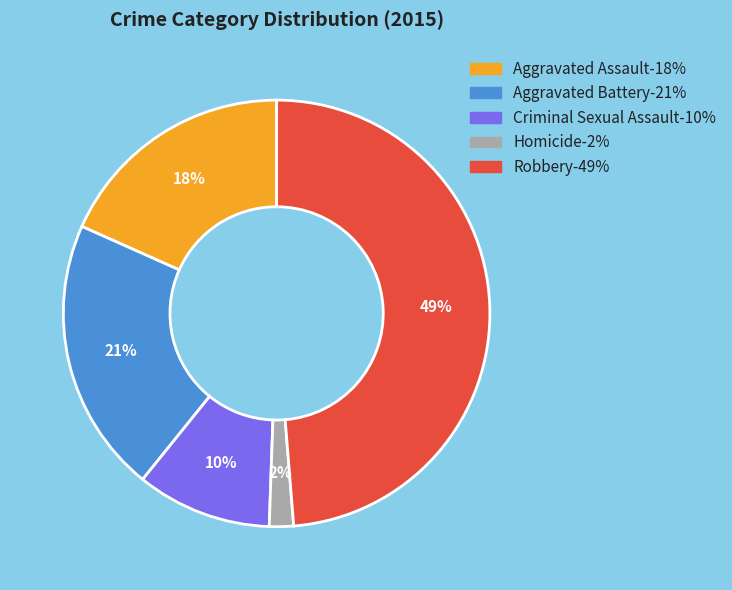

Combined, do Criminal Sexual Assault and Aggravated Assault account for over 50%?

No